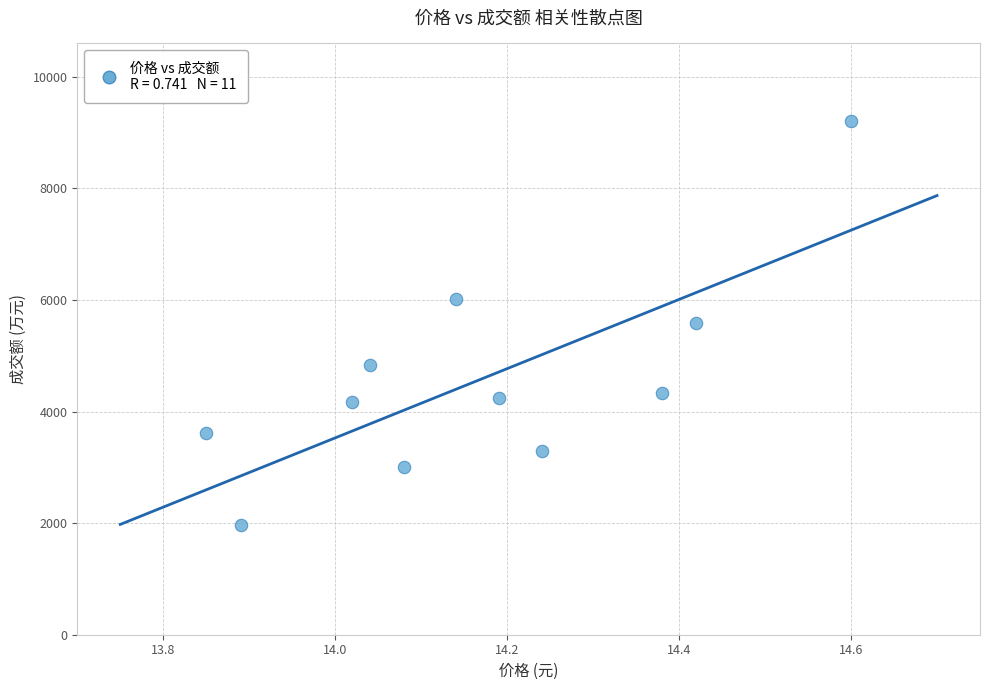

What is the range of Y values (max minus min)?

7248